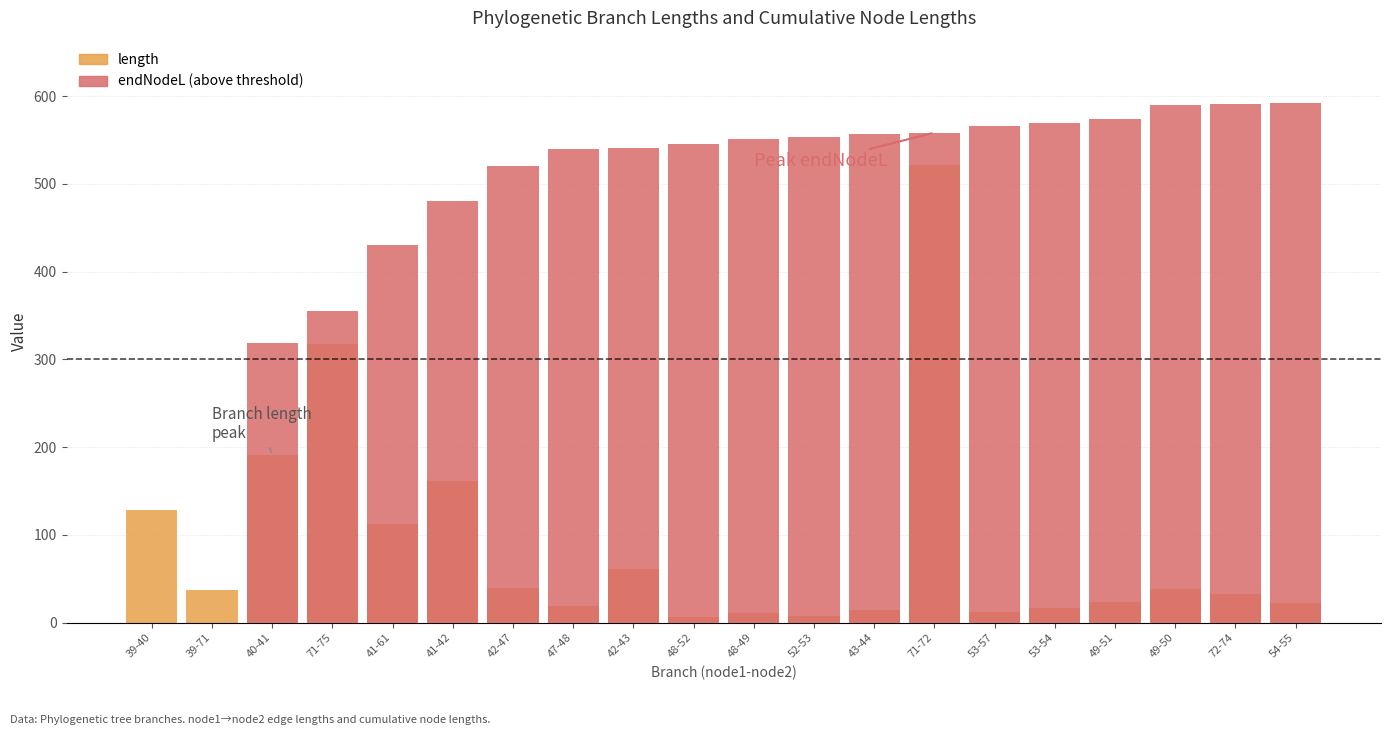

Reading right to left, list all the values displayed in this chart.

length: 22.8	32.7	38.9	23.7	16.4	12.8	521.4	15.1	7.2	11.6	6.5	61.2	19.2	40.0	161.1	112.0	317.9	190.8	37.1	128.1
endNodeL (above threshold): 592.2	591.2	589.7	574.5	569.4	565.8	558.5	556.3	553.0	550.8	545.8	541.3	539.3	520.1	480.1	431.0	355.0	319.0	0.0	0.0